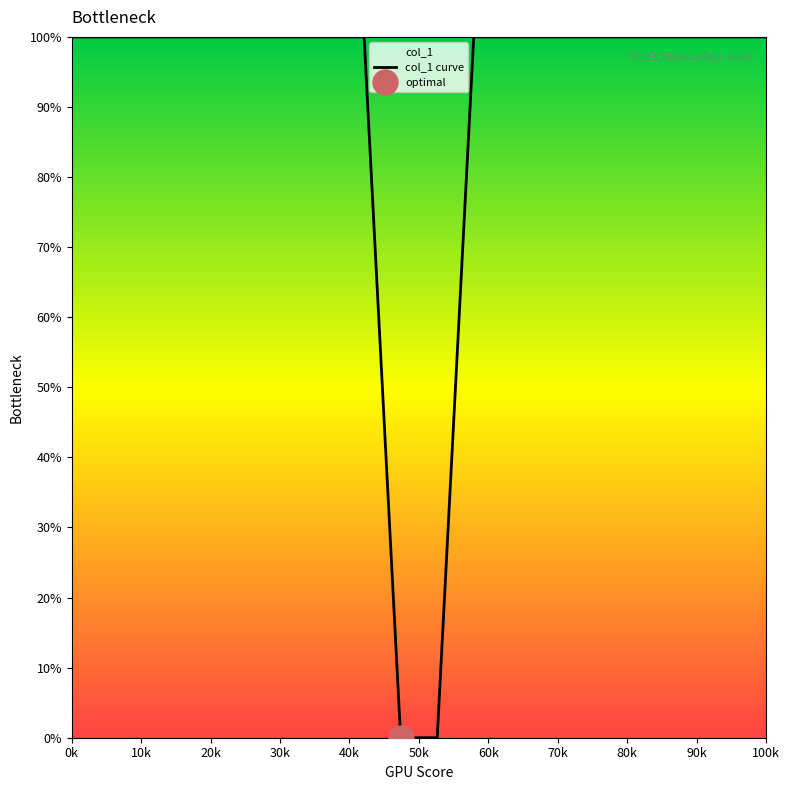

What is the average value?

90